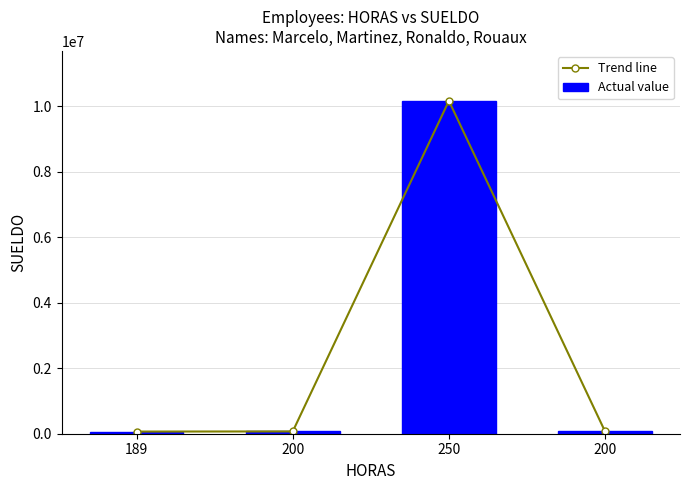

How many values in the Actual value series exceed 70000?

1